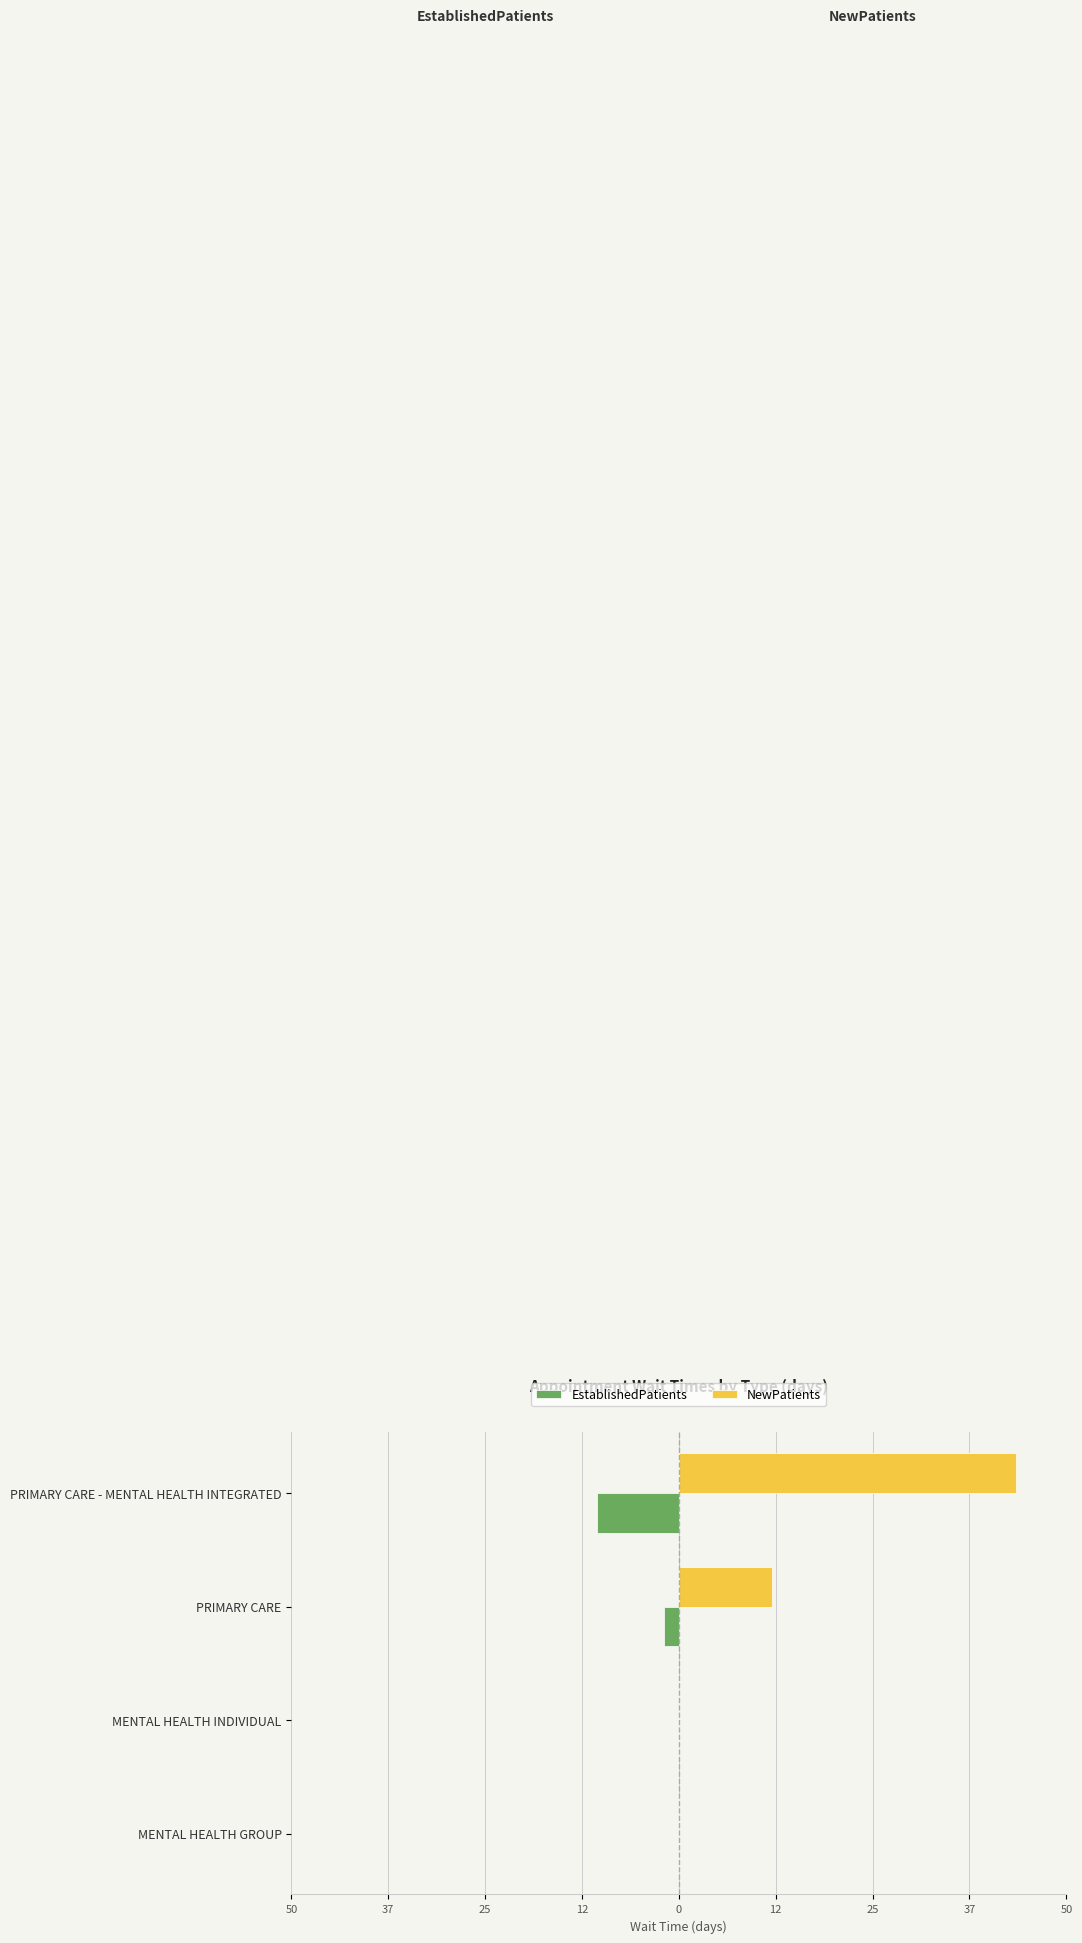

What are all the series names shown in the legend?

EstablishedPatients, NewPatients